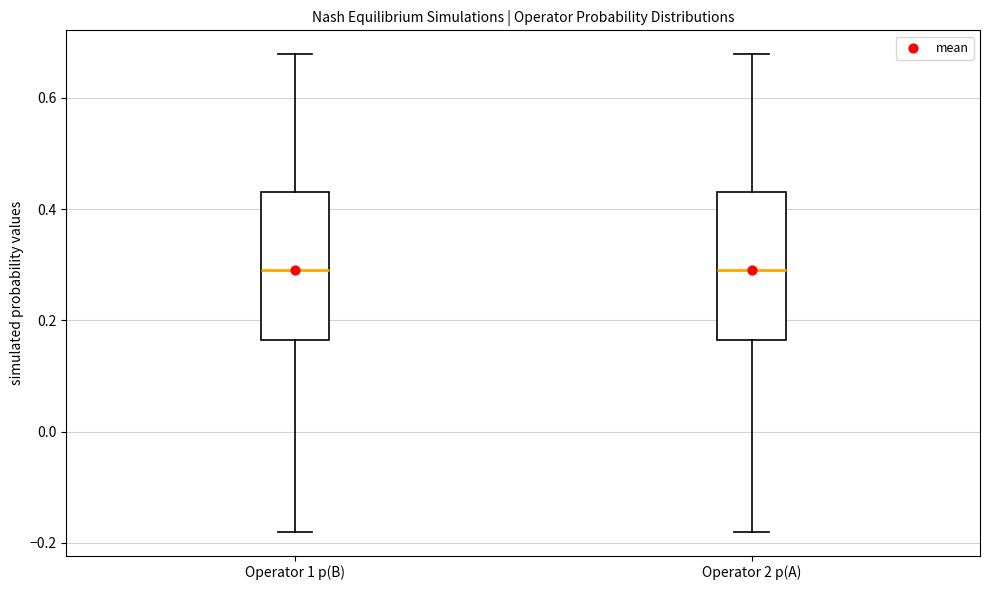

Reading left to right, read every box against the y-axis: the position of its median line, the range the box covers, and the ends of its whiskers. The values are not printed on the chart, so give them approximately, as read against the axis.

Operator 1 p(B): median 0.30, box 0.16 to 0.42, whiskers -0.18 to 0.68
Operator 2 p(A): median 0.30, box 0.16 to 0.42, whiskers -0.18 to 0.68